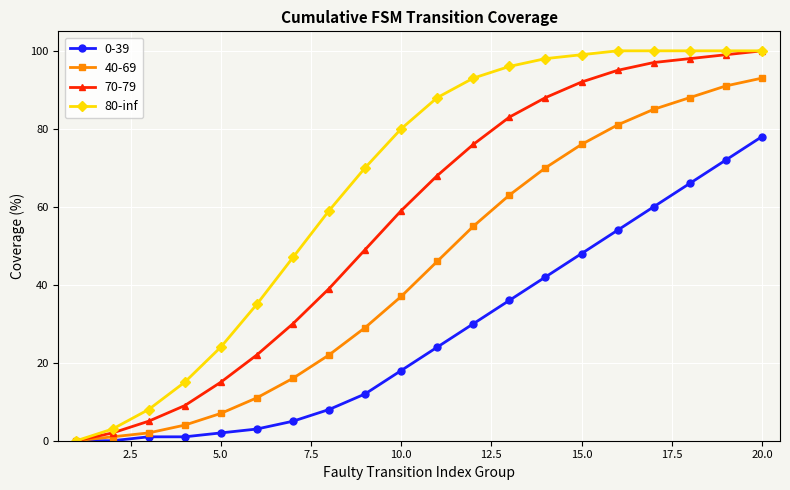

How many series are shown in this chart?

4